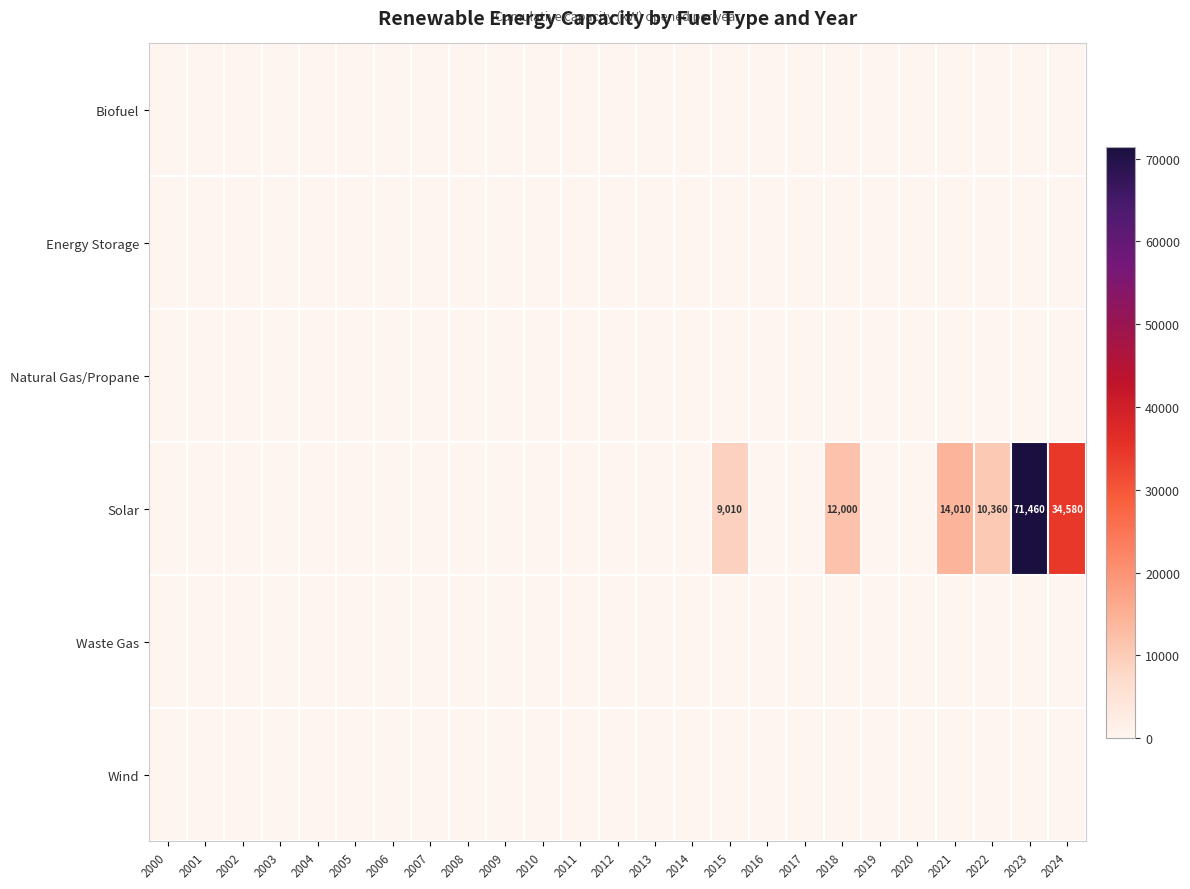

True or false: Solar has a value of 37506 at 2001.

False